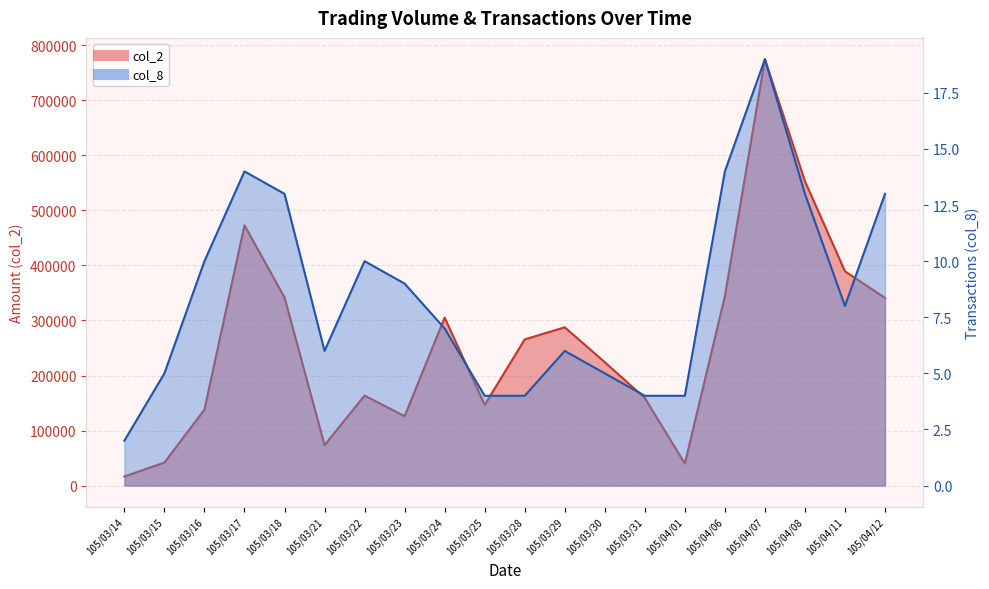

Is the value of col_8 at 105/04/01 greater than the value of col_2 at 105/03/30?

No